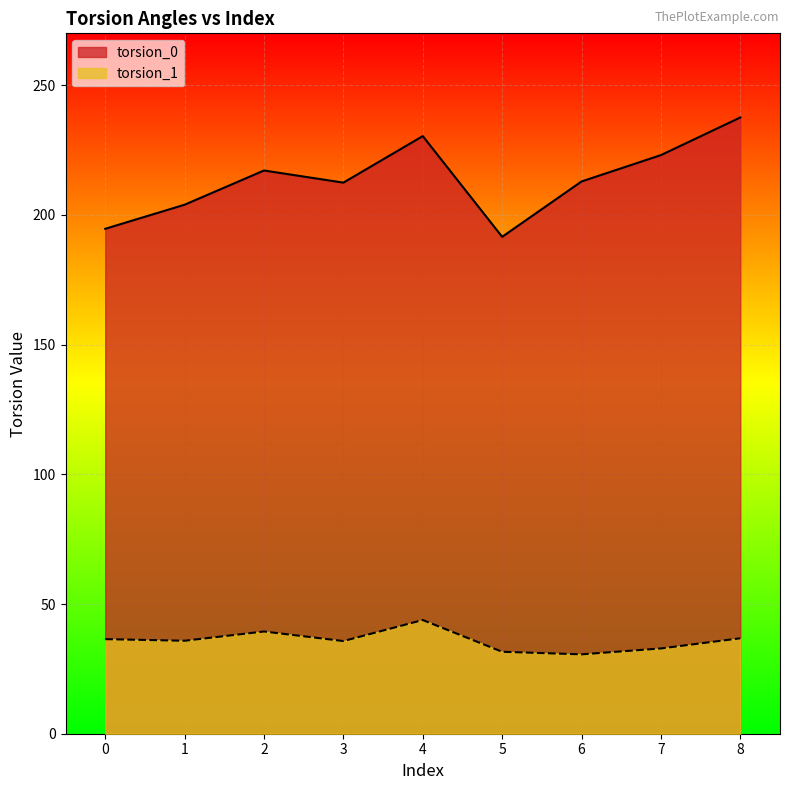

True or false: torsion_1 and torsion_0 cross at least once.

False